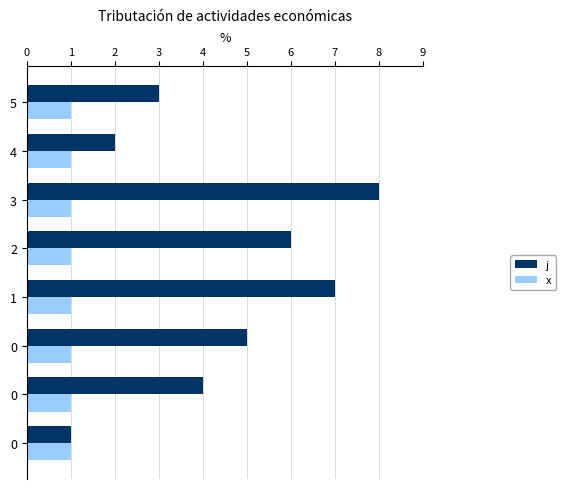

What are all the series names shown in the legend?

j, x